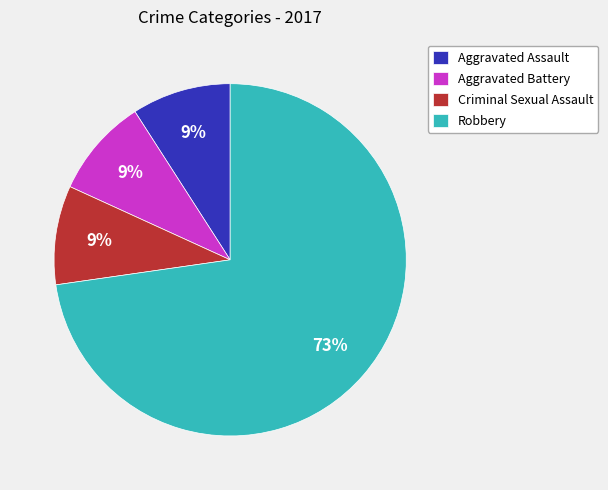

Is the sum of Criminal Sexual Assault and Robbery greater than half?

Yes